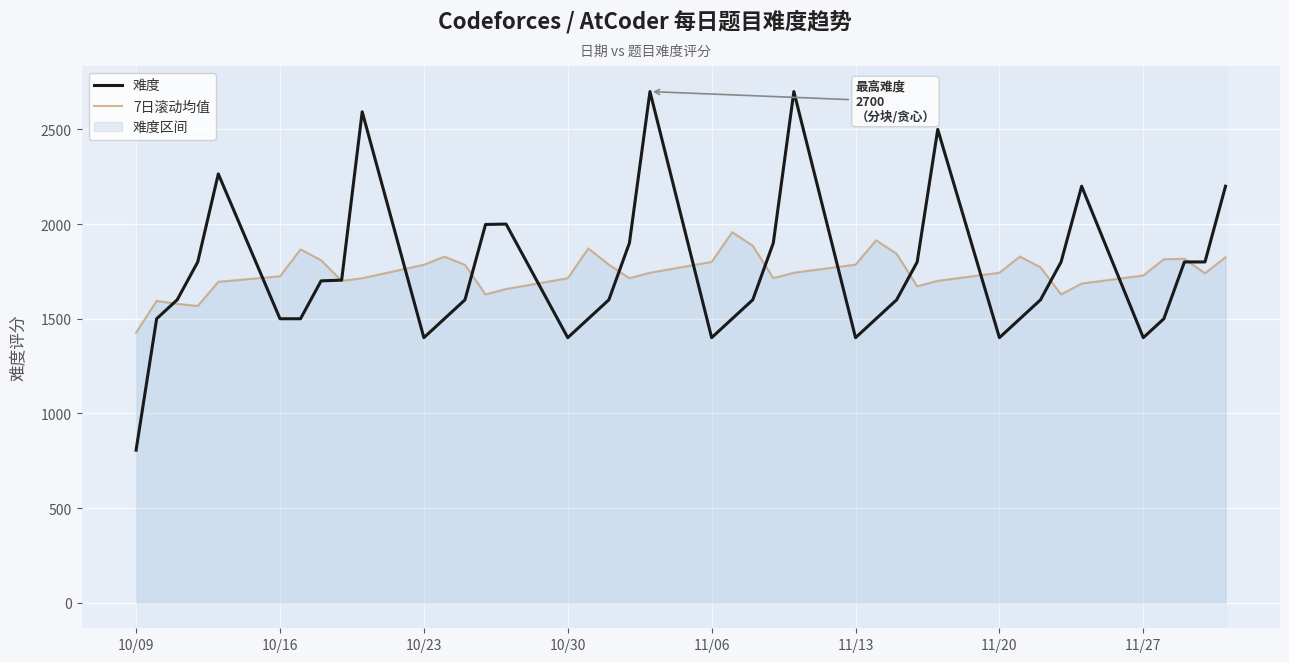

Count the number of categories in the chart.

40